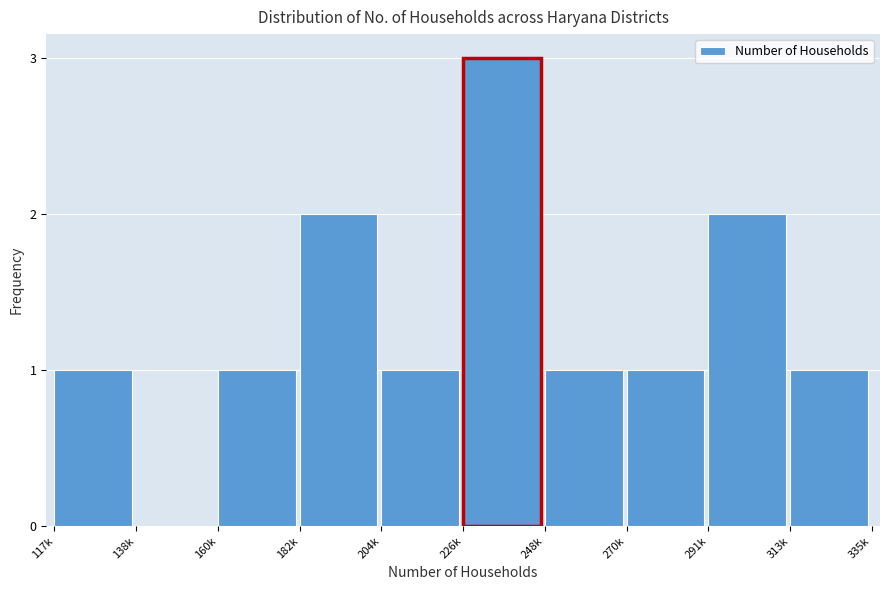

Reading left to right, extract all data points from this chart.

117k=1	138k=0	160k=1	182k=2	204k=1	226k=3	248k=1	270k=1	291k=2	313k=1